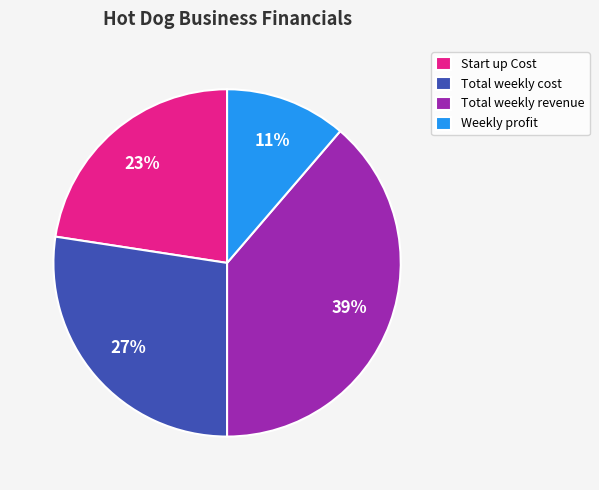

To the nearest percent, what portion does Weekly profit represent?

11%